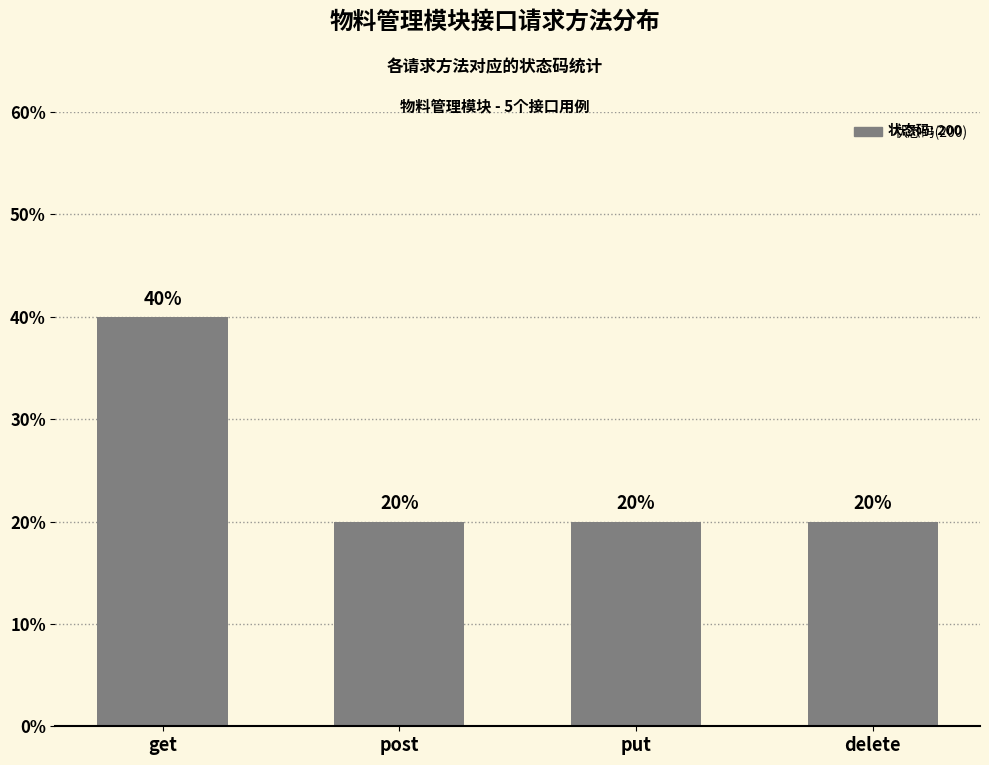

Which category has the highest value across all series?

get